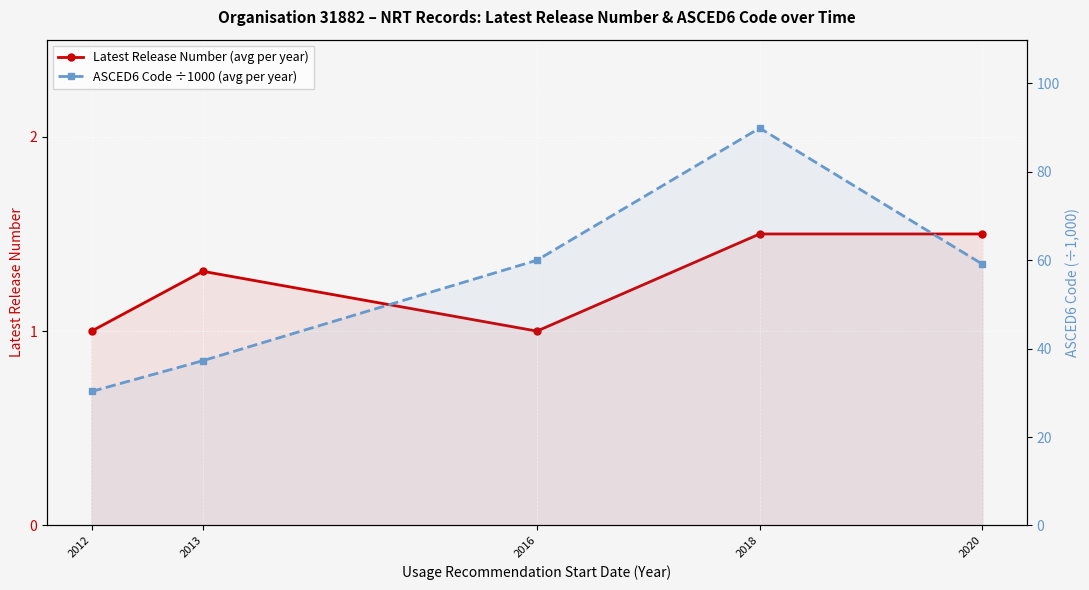

At which label is ASCED6 Code ÷1000 (avg per year) closest to 60?

2016